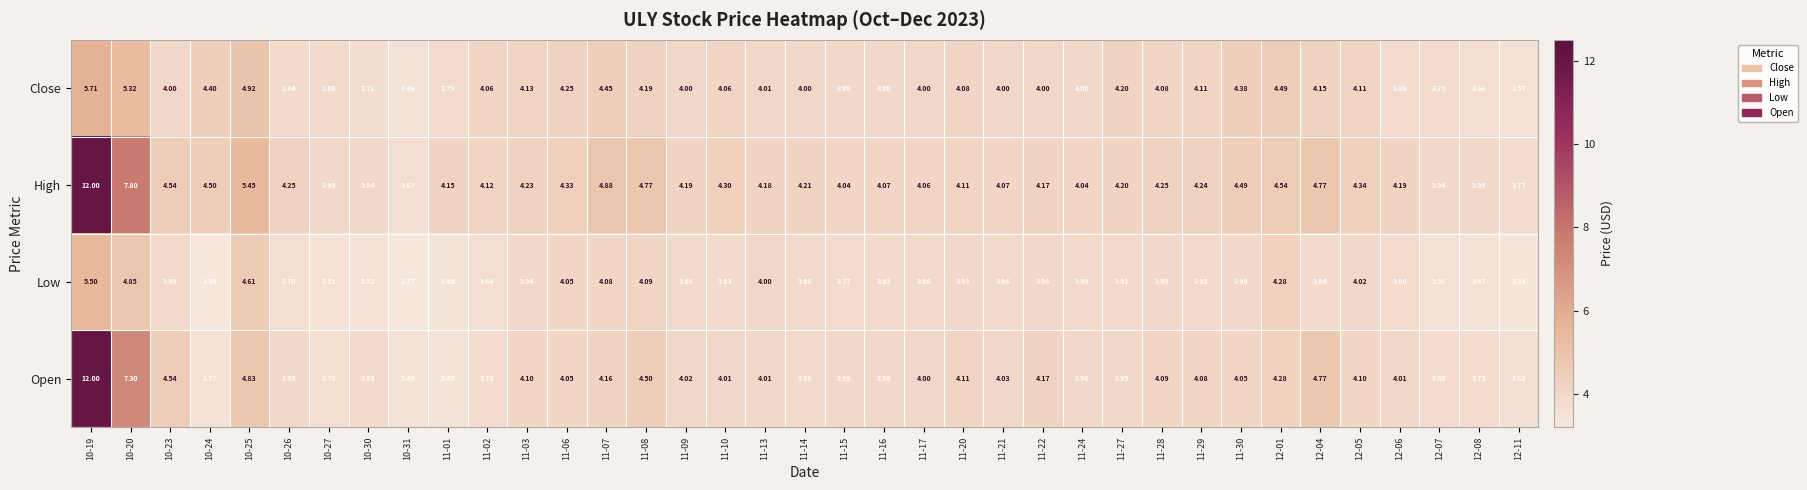

How many data points in Open are less than 4?

15